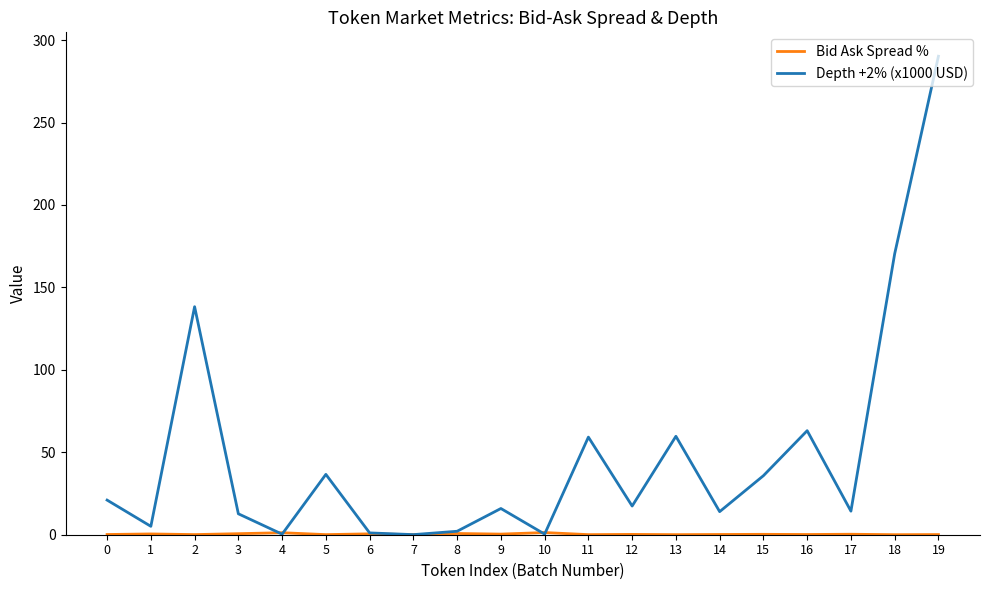

Which series has the widest spread of values?

Depth +2% (x1000 USD)